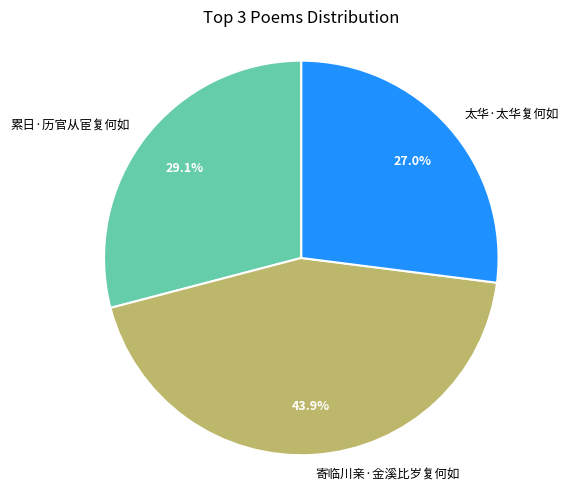

Rank the categories by value from highest to lowest.

寄临川亲·金溪比岁复何如, 累日·历官从宦复何如, 太华·太华复何如